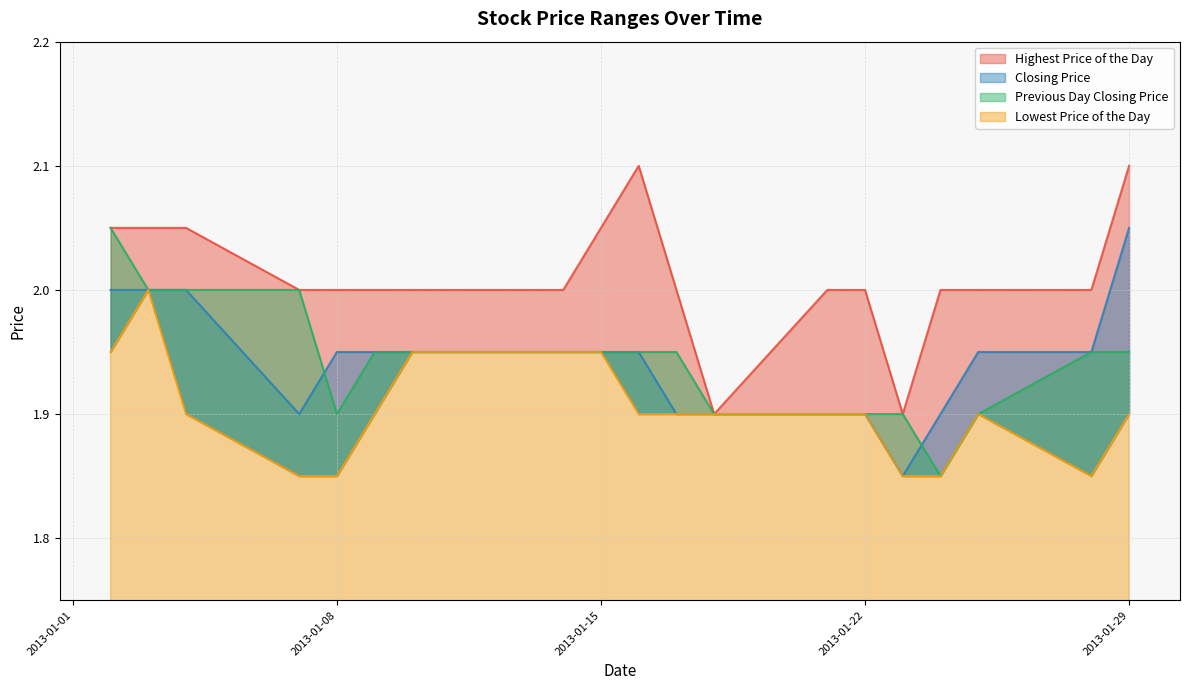

What is the value of the Highest Price of the Day point at the 8th from the left?

2.0